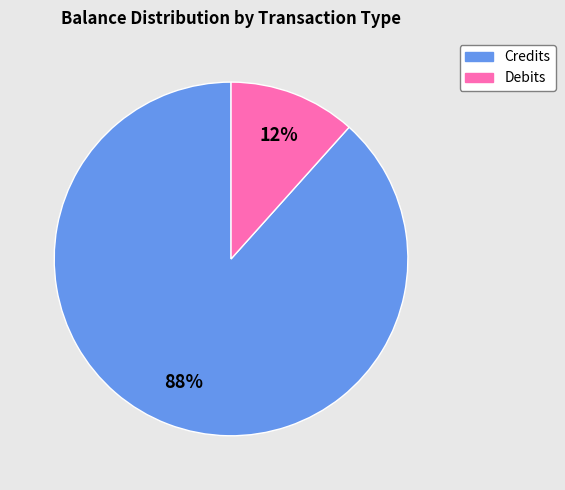

Is there a majority slice in this chart?

Yes